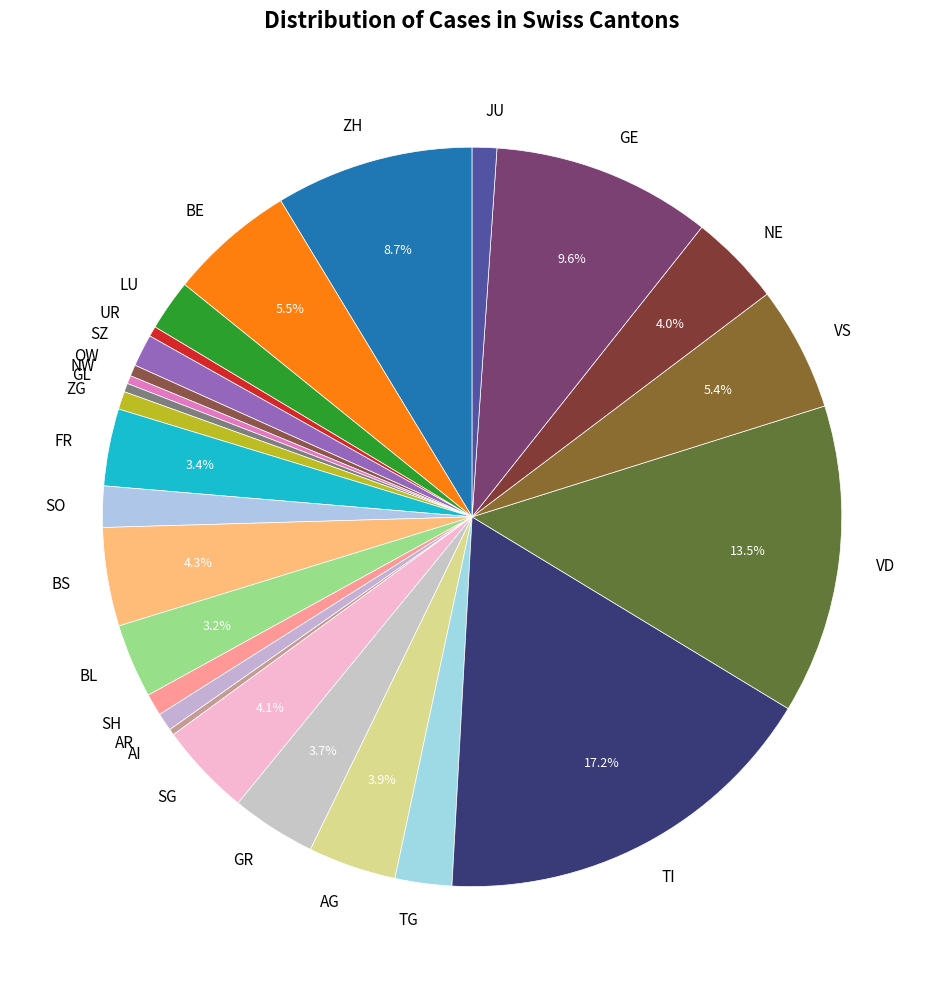

Is there a majority slice in this chart?

No